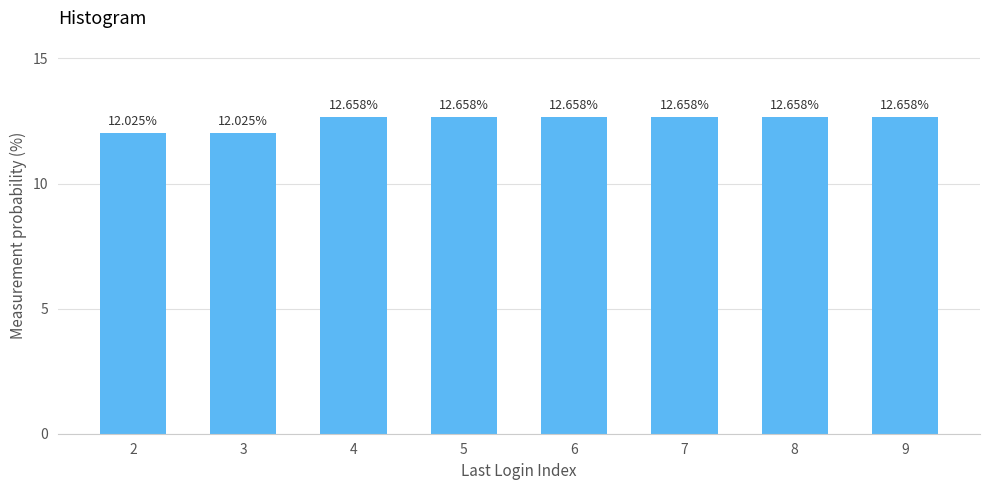

What is the change in value from 2 to 8?

+0.6